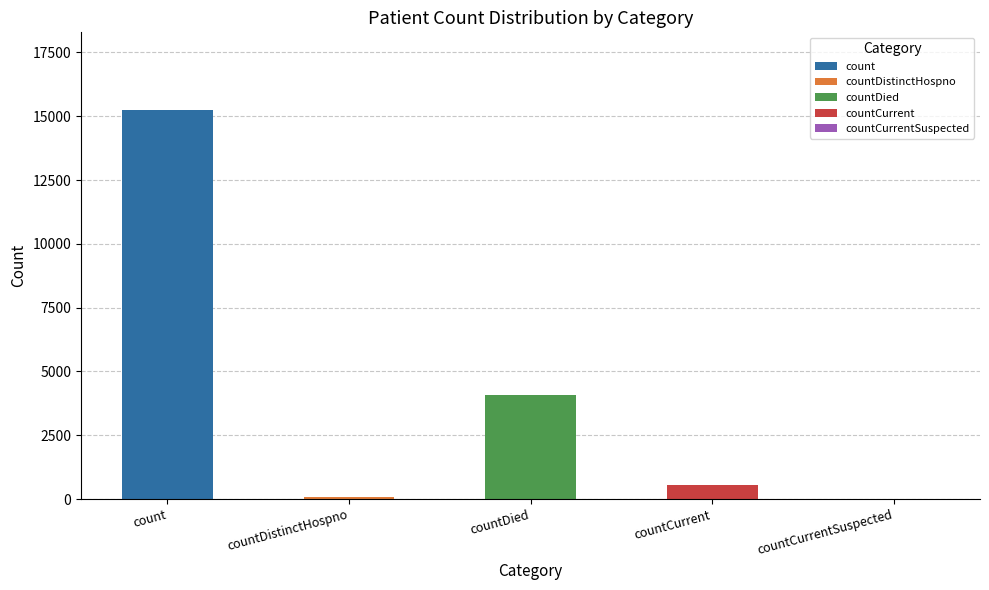

What is the change in value from countDistinctHospno to countDied?

+4019